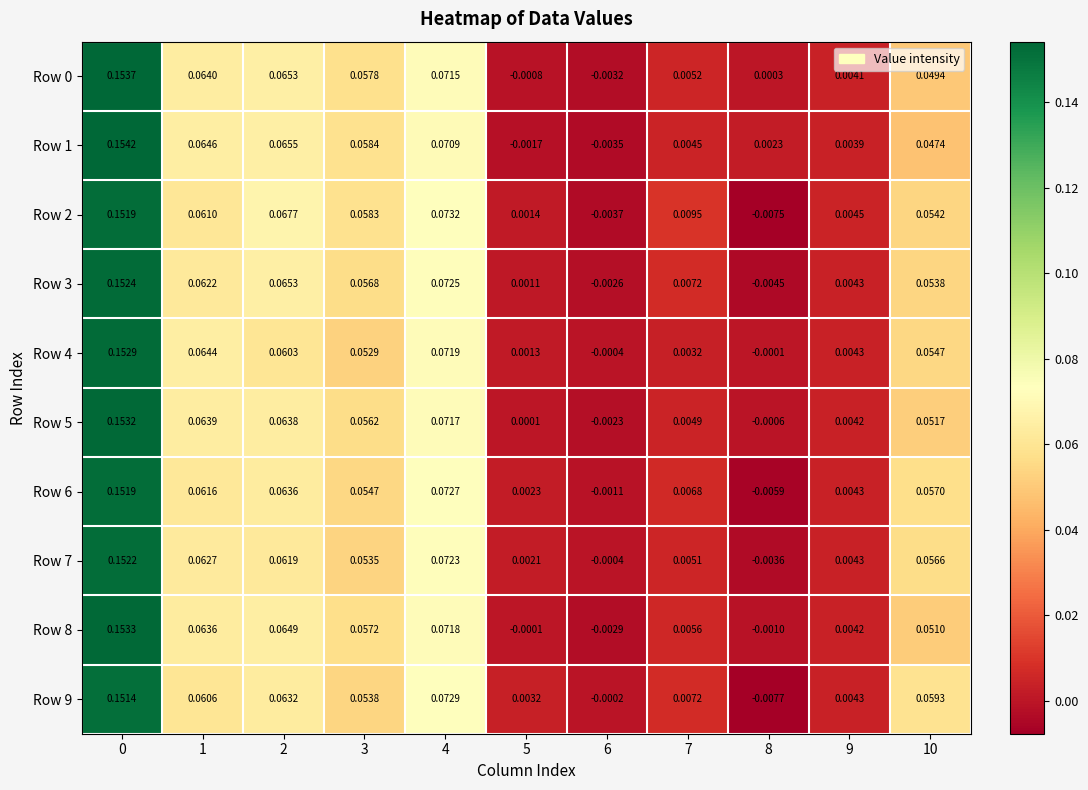

Which series has the largest total across all categories?

Row 2